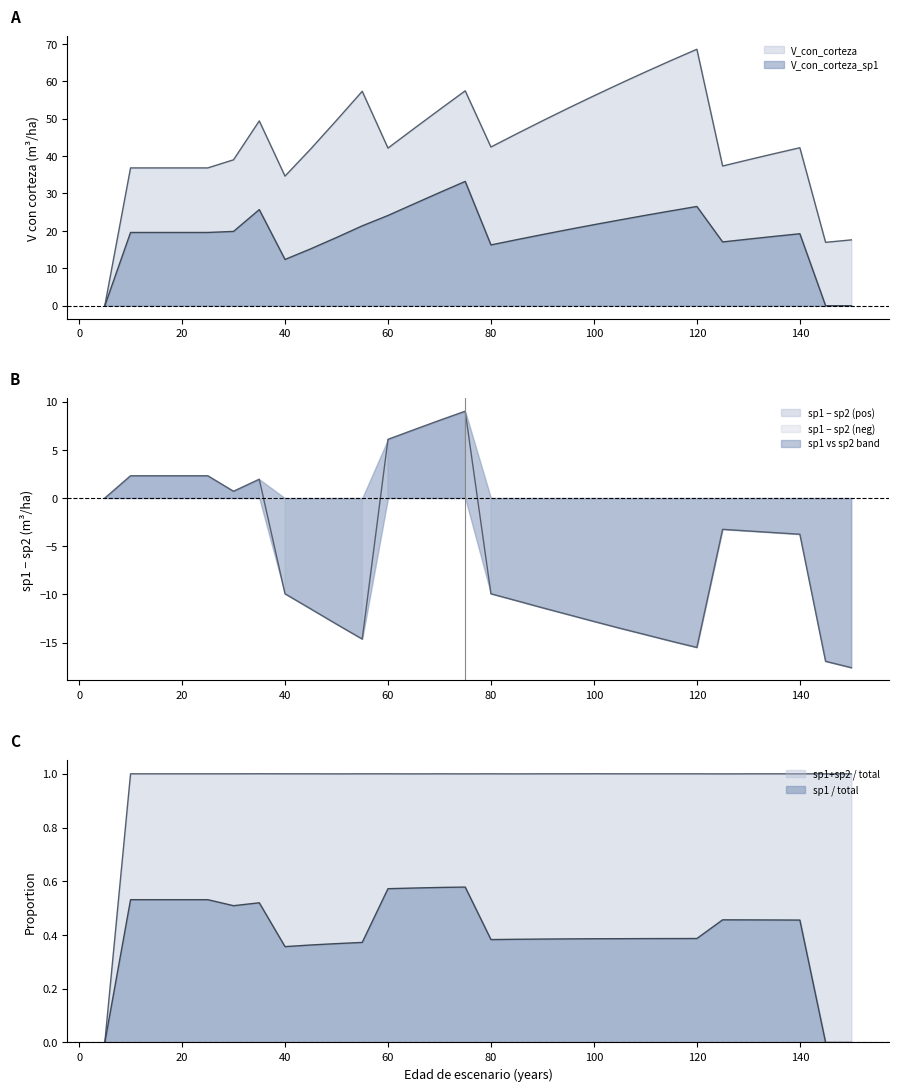

At which category does V_con_corteza_sp1 reach its first local valley?

40